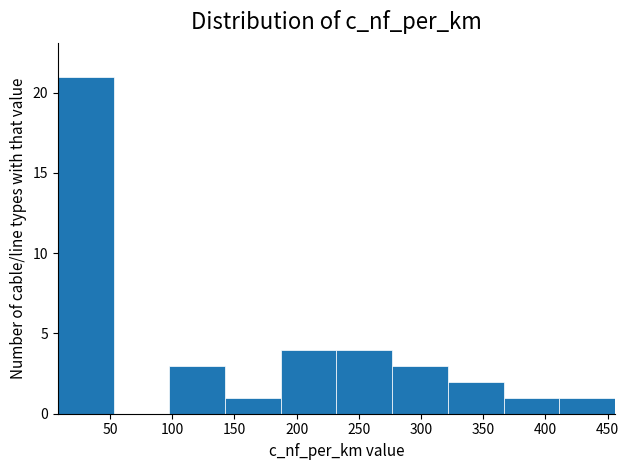

Reading left to right, transcribe this chart: for each bar, give the range it covers on the x-axis and its height. Neither the bar edges nor the heights are printed on the chart, so give them approximately, as read against the axes.

10 to 55: 21
55 to 100: 0
100 to 140: 3
140 to 185: 1
185 to 230: 4
230 to 275: 4
275 to 320: 3
320 to 365: 2
365 to 410: 1
410 to 455: 1